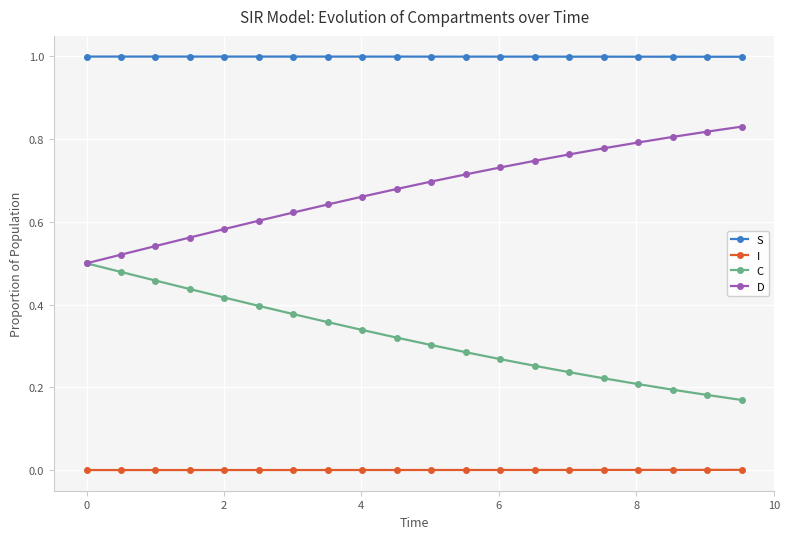

Rank the series by their maximum value, from highest to lowest.

S, D, C, I